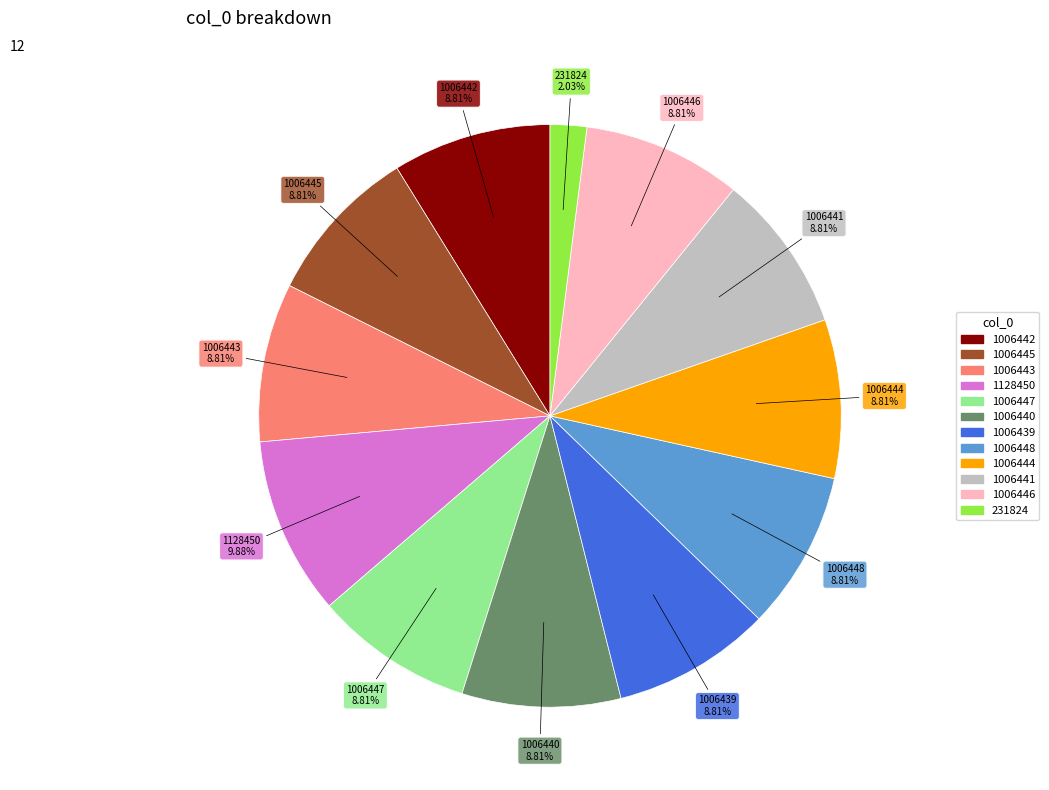

What is the ratio of the value at 1006441 to the value at 1006446?

1.0